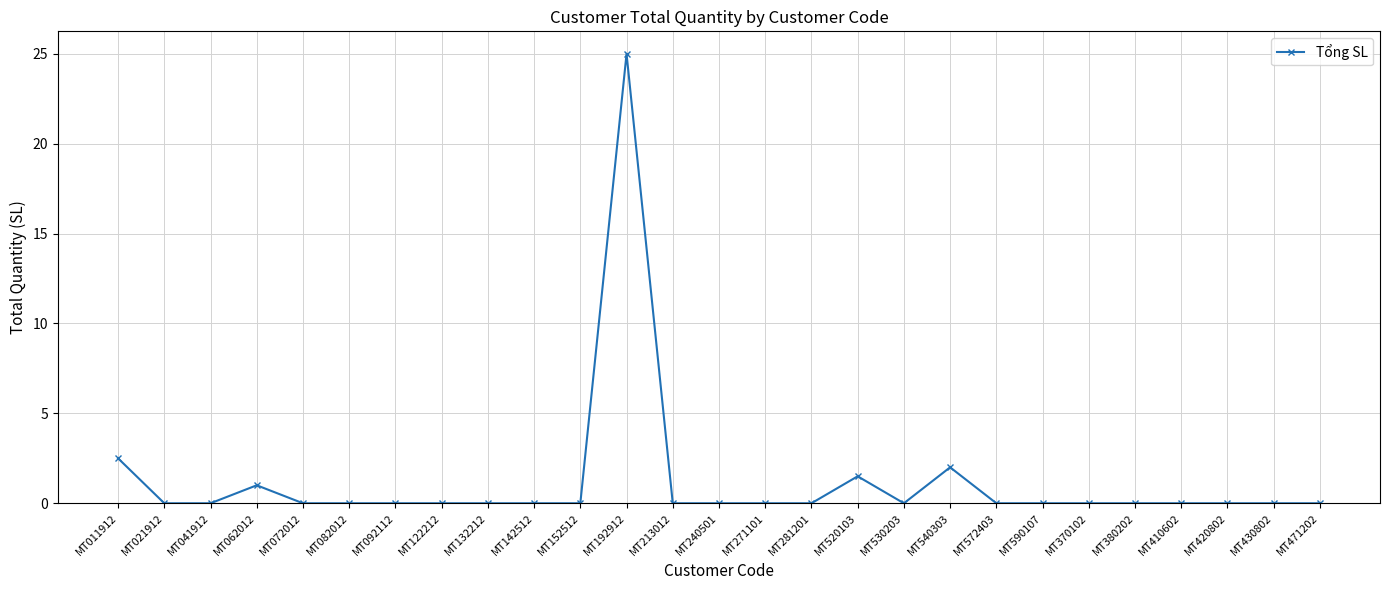

What is the average value?

1.2